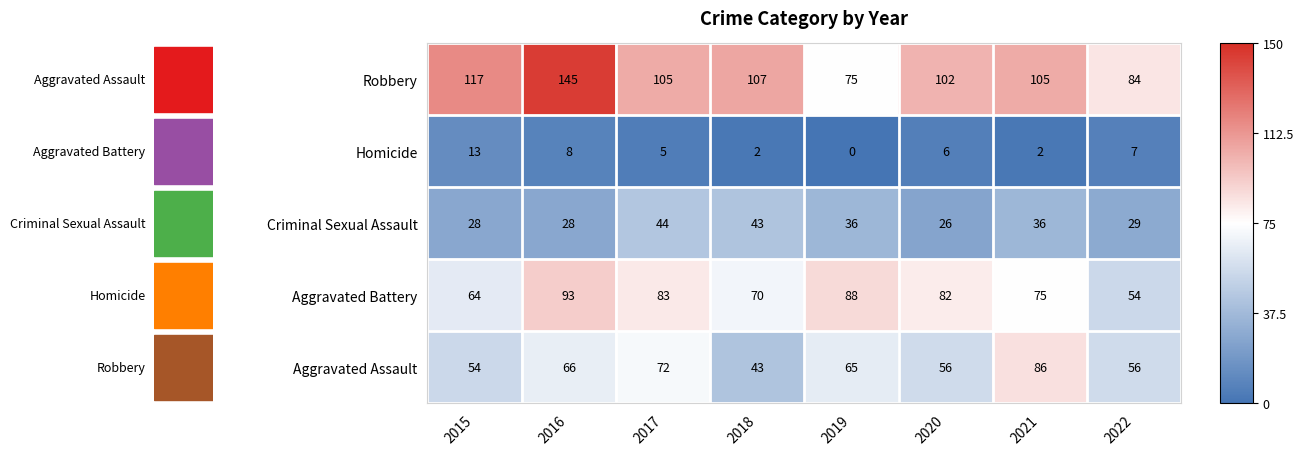

The value of Aggravated Assault at 2016 is 66. True or false?

True